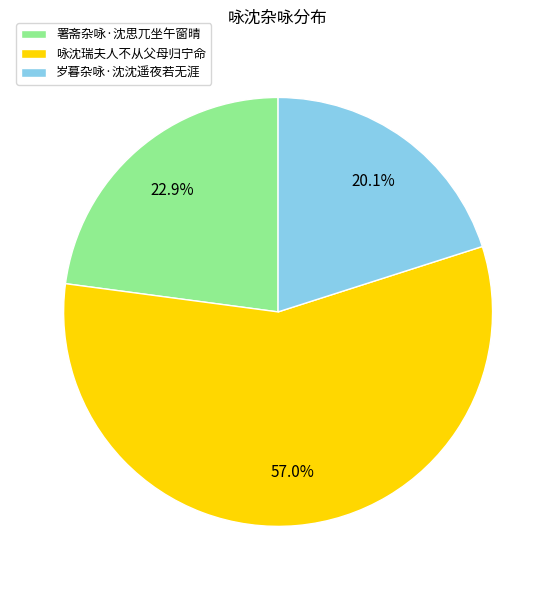

To the nearest percent, what is the average slice percentage?

33%